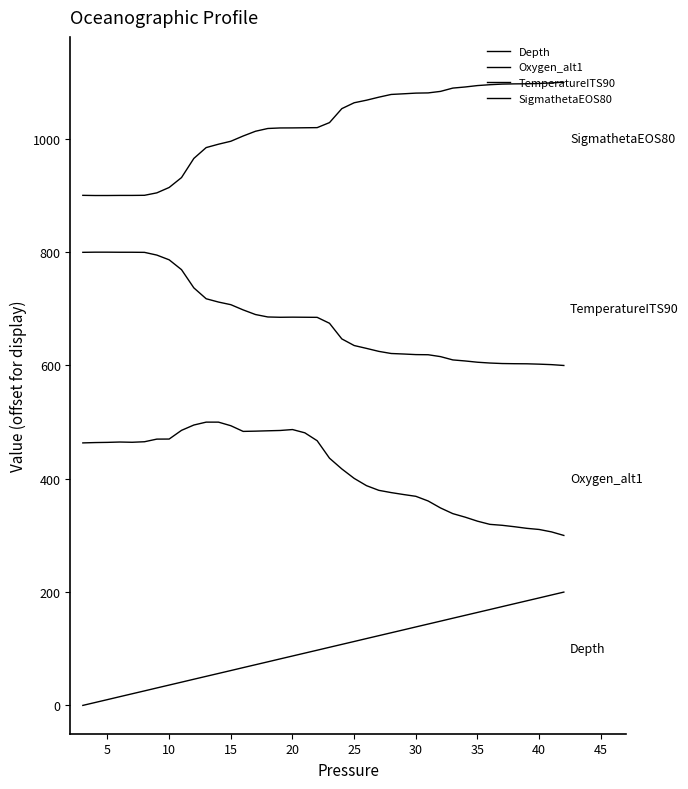

True or false: Depth and Oxygen_alt1 intersect in this chart.

False